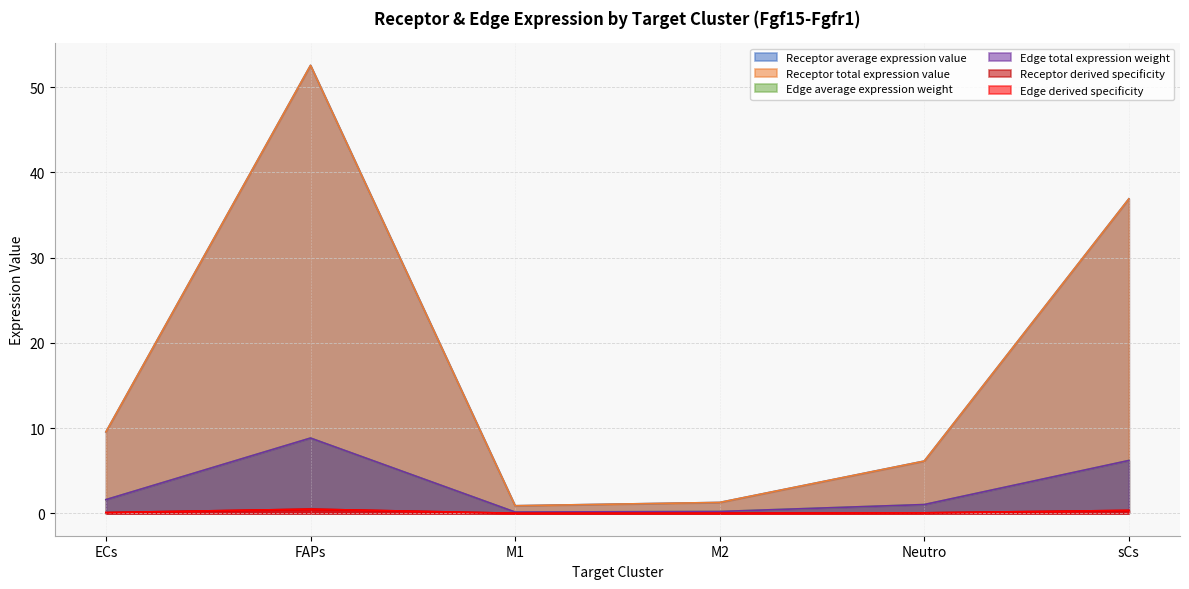

Which series has the largest total across all categories?

Receptor average expression value